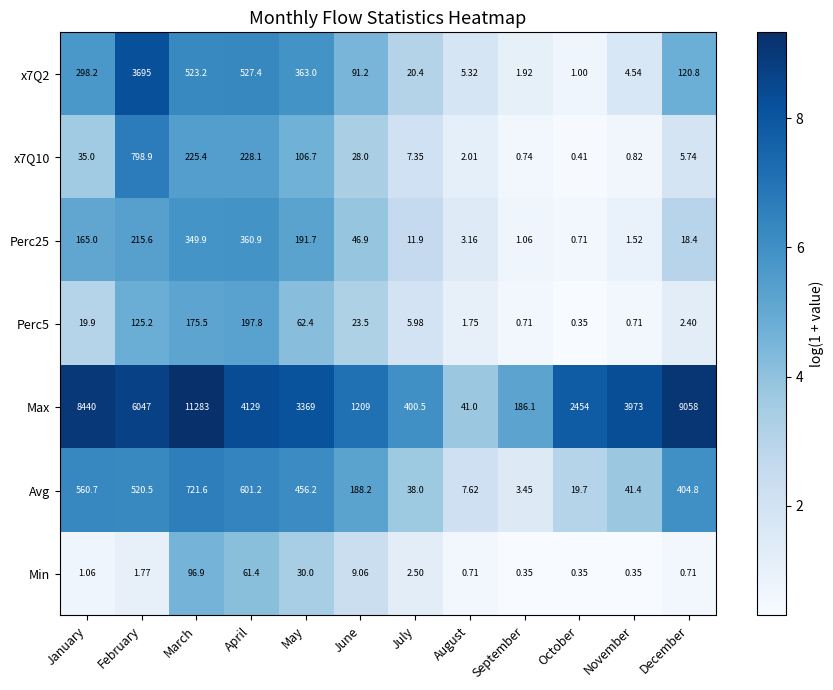

Which label corresponds to the largest value in the chart?

March